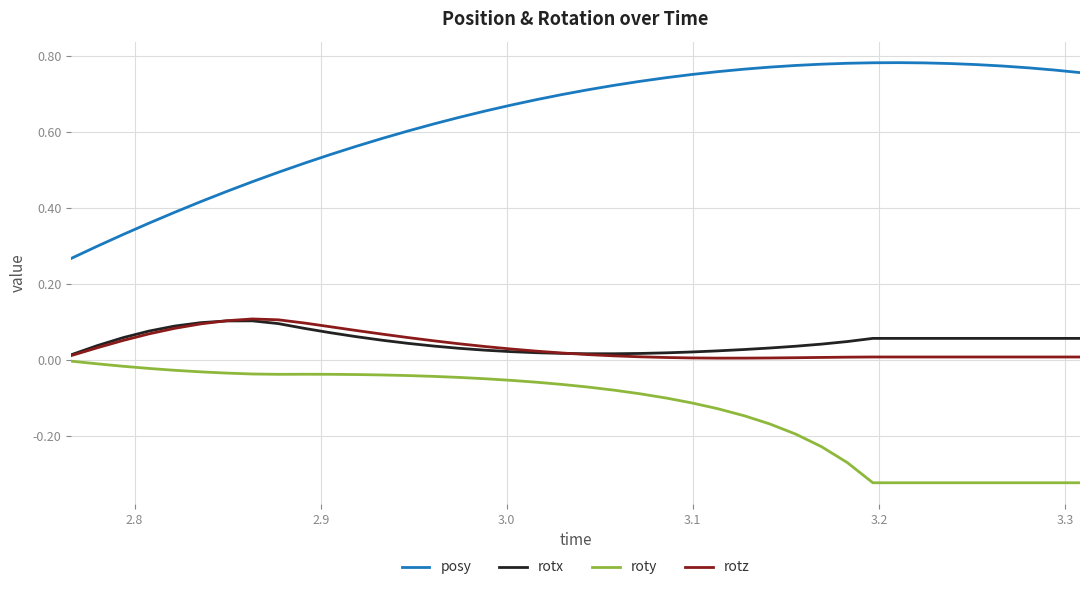

True or false: rotx and roty cross at least once.

False